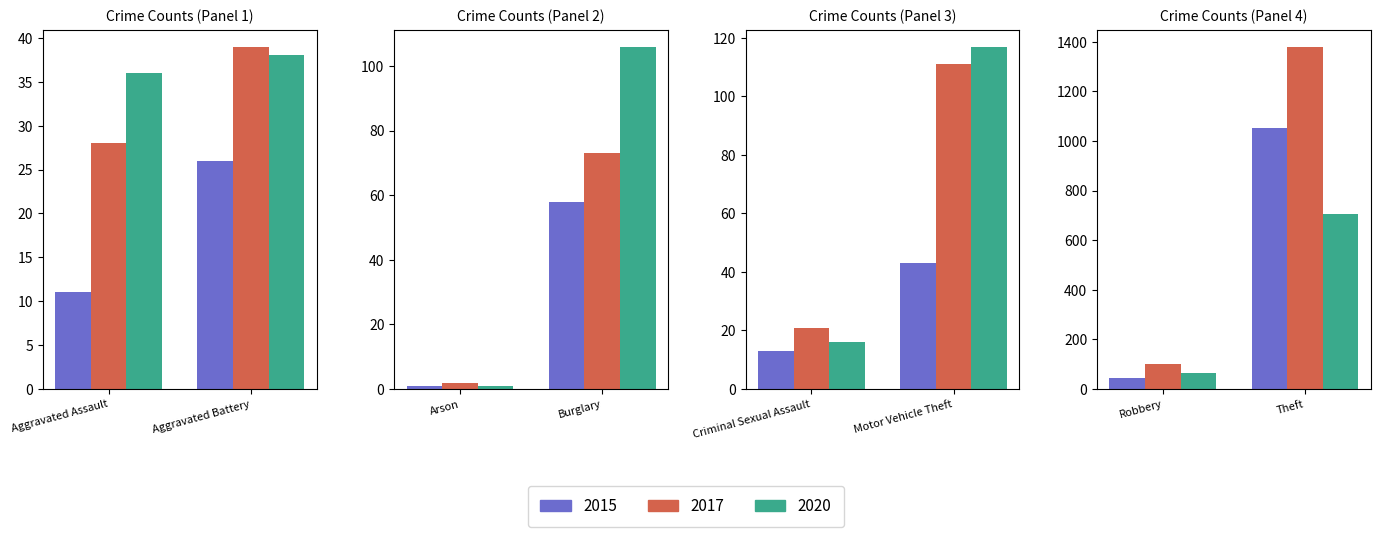

True or false: 2020 has a value of 21 at Criminal Sexual Assault.

False